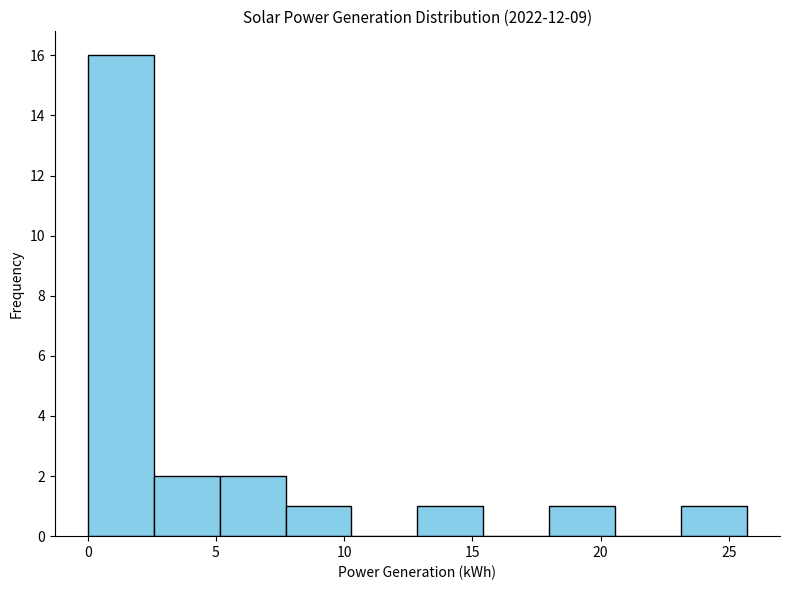

Which range on the x-axis has the tallest bar?

0.0 to 2.5